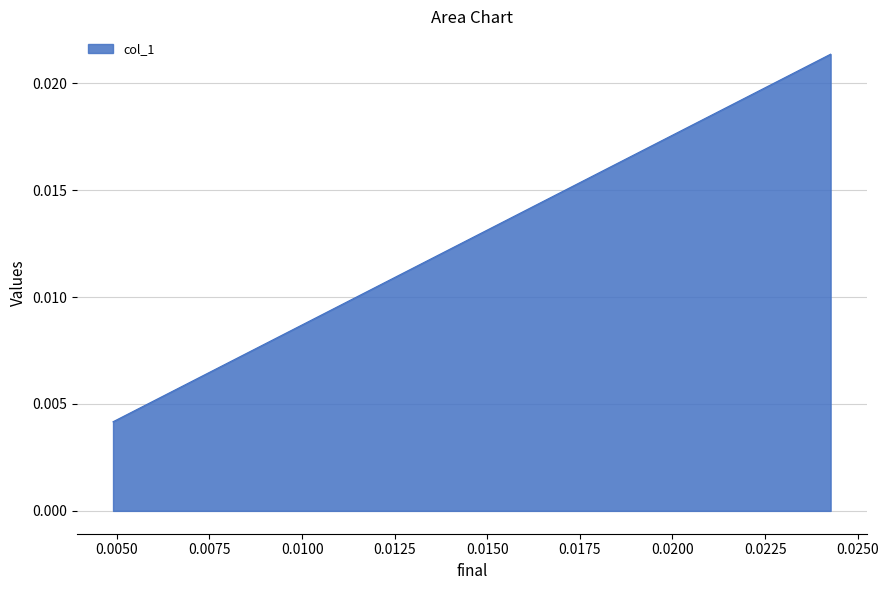

The value at 0.00489583571410547 is 0.0. True or false?

False